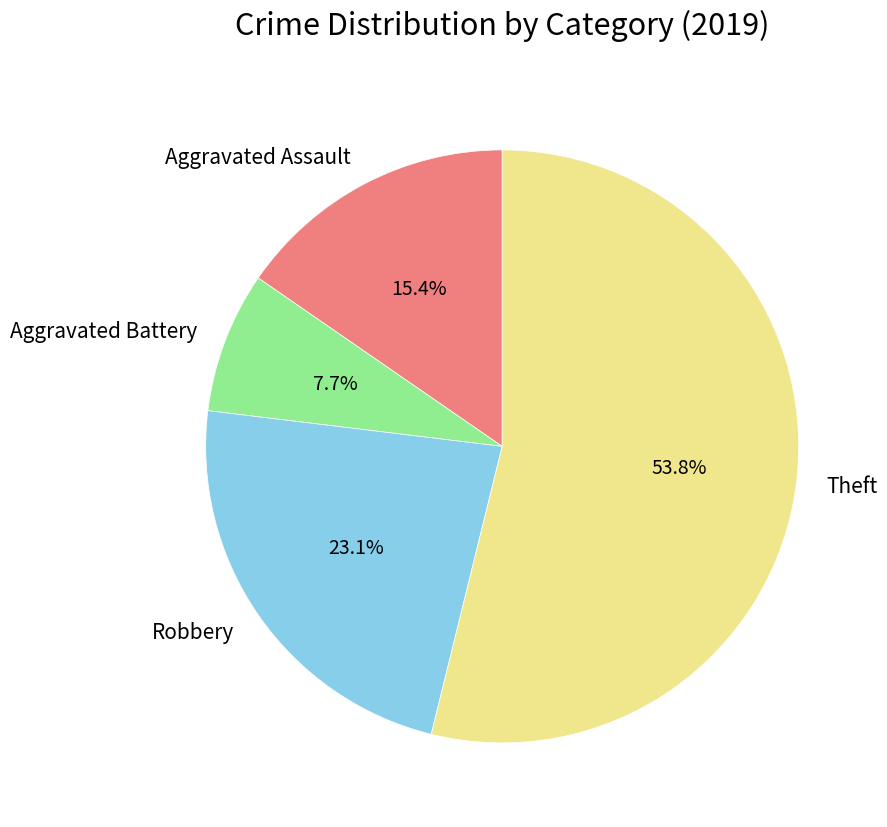

Which slice represents more than half of the pie?

Theft